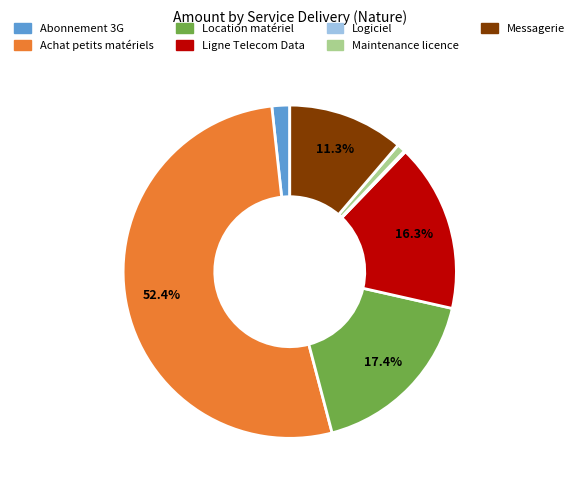

Is the sum of Abonnement 3G and Maintenance licence greater than half?

No